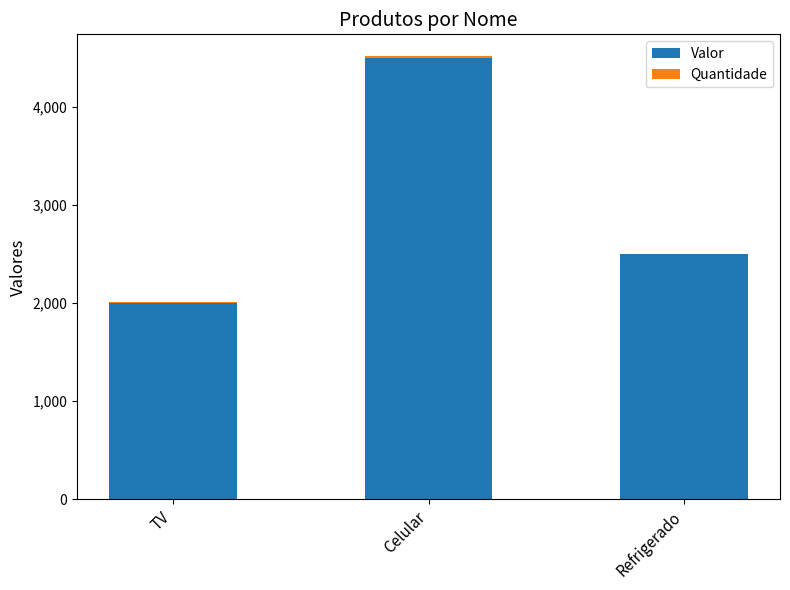

The Valor series shows 835 at TV. True or false?

False